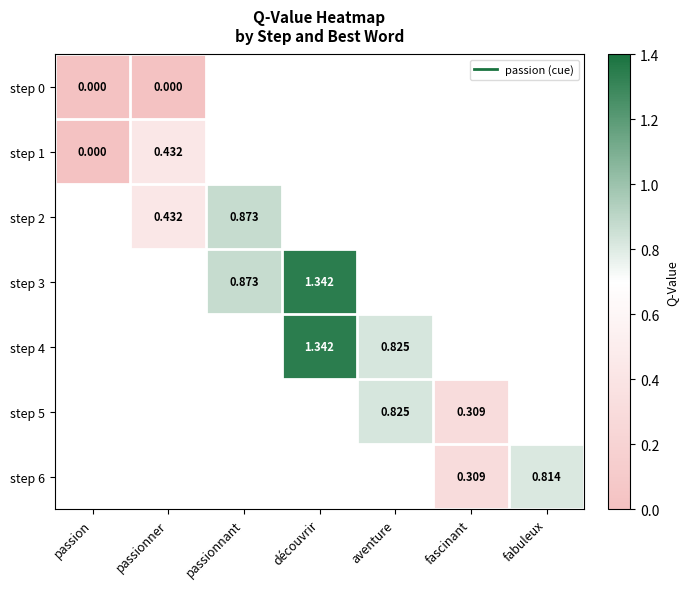

At how many categories does at least one series exceed 1?

1